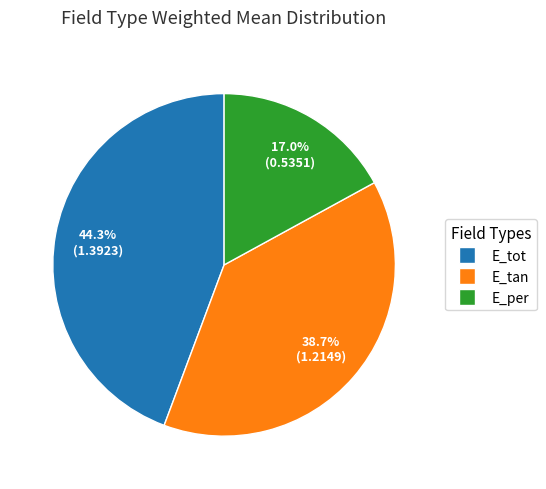

Between E_per and E_tot, which is larger?

E_tot